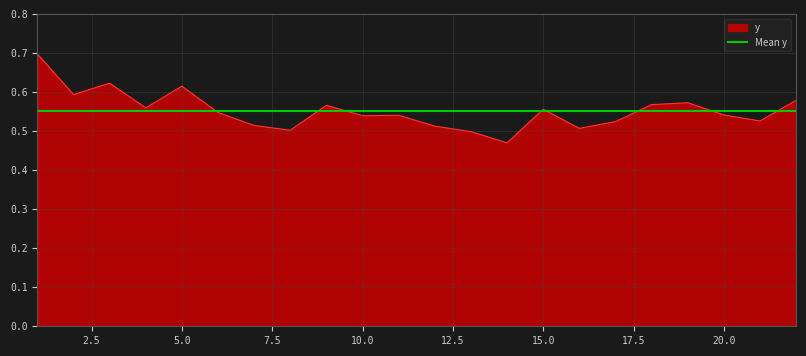

List the labels in order of value, smallest first.

14, 13, 8, 16, 12, 7, 17, 21, 10, 11, 20, 6, 15, 4, 9, 18, 19, 22, 2, 5, 3, 1